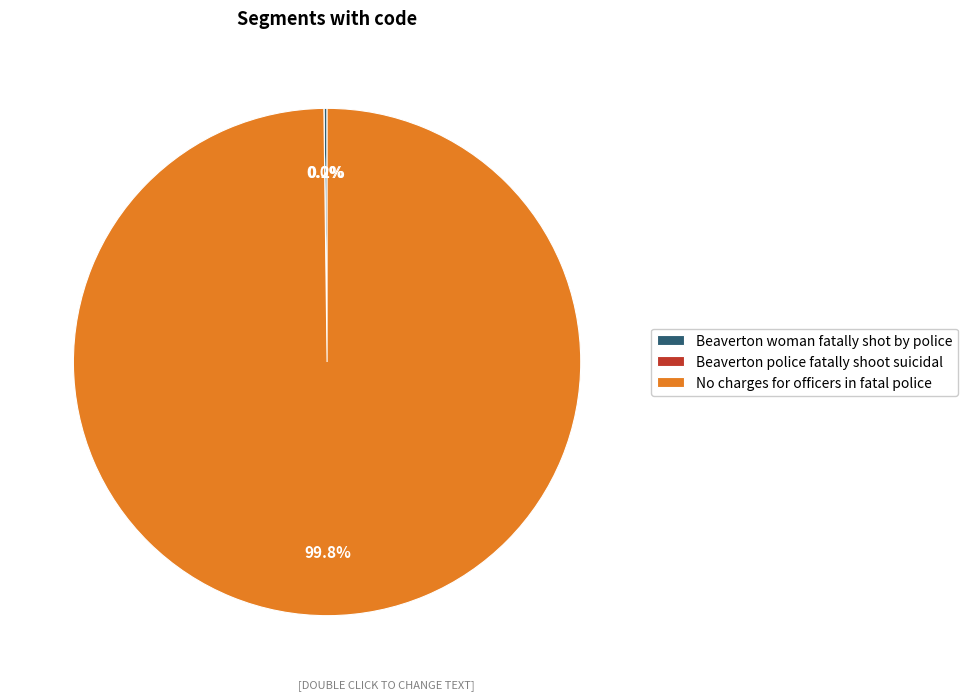

Which slice is the smallest?

Beaverton police fatally shoot suicidal